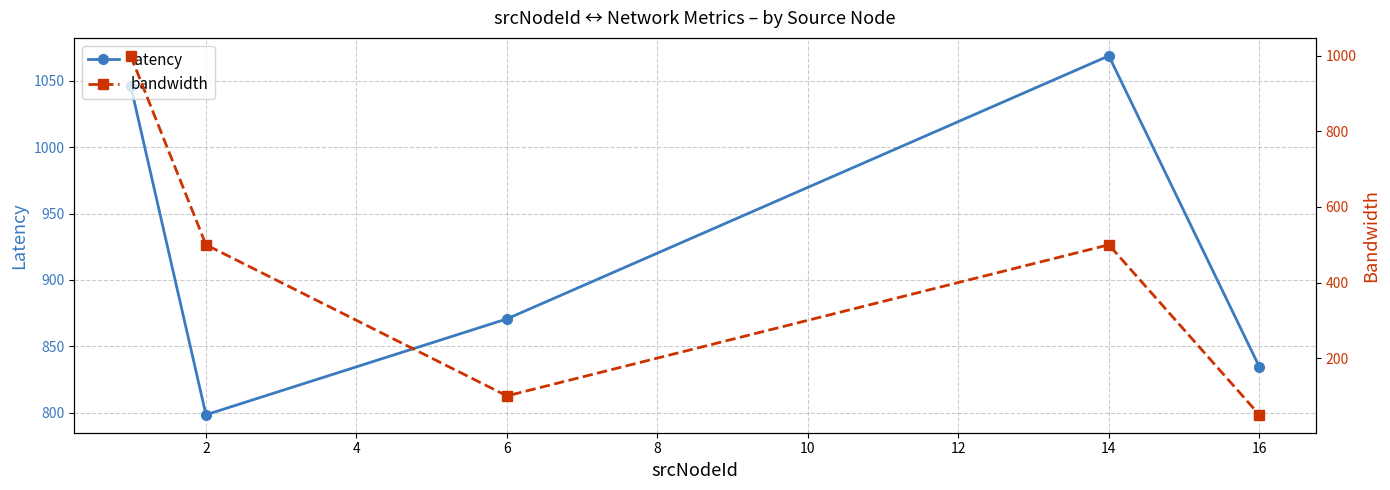

How many series are shown in this chart?

2